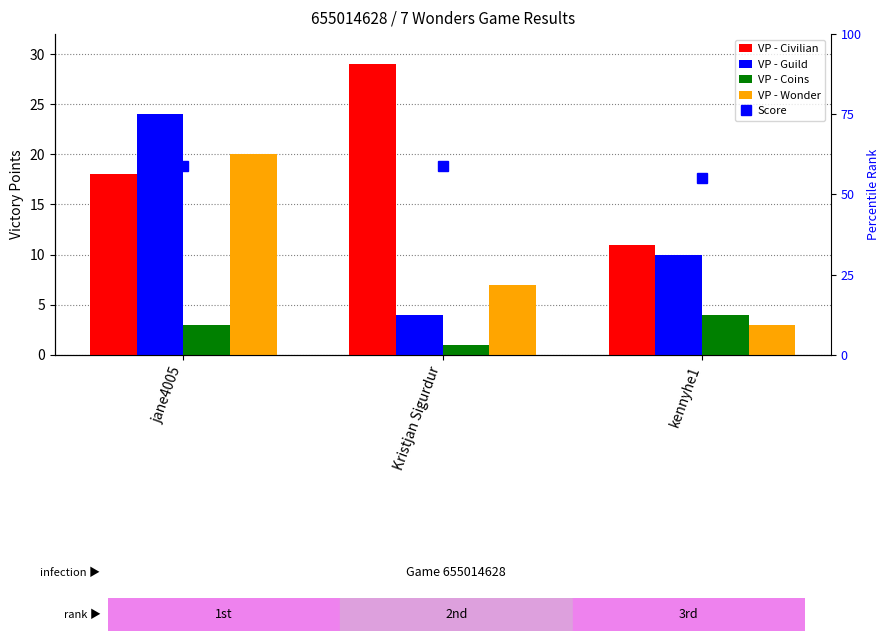

How many bars are there in each group?

4